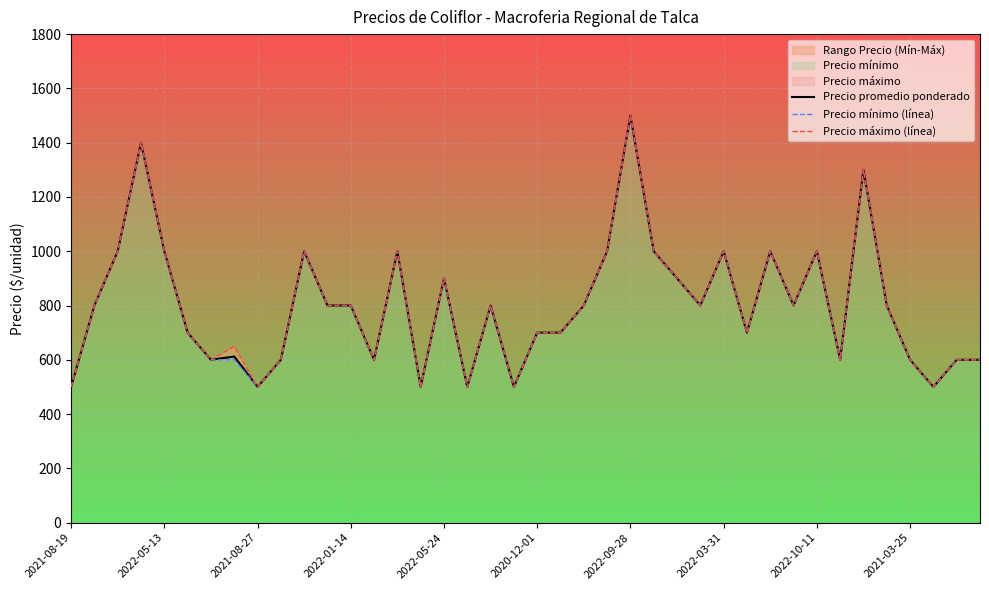

True or false: Precio máximo (línea) and Precio mínimo (línea) cross at least once.

False